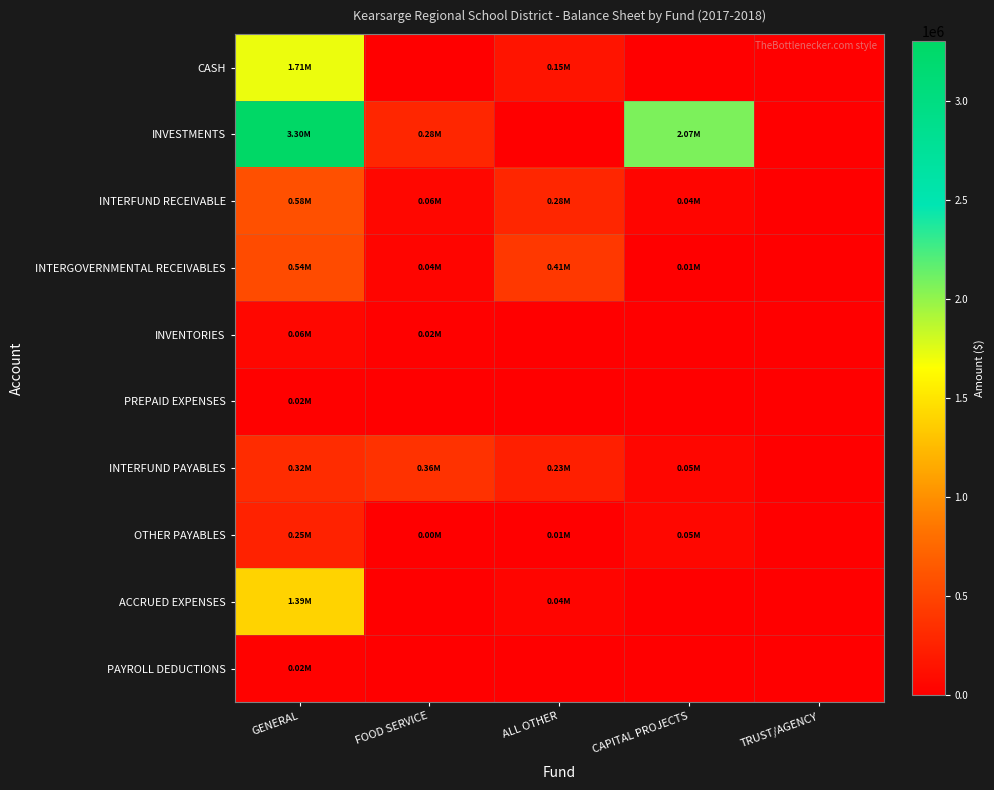

How many categories are shown in the chart?

5